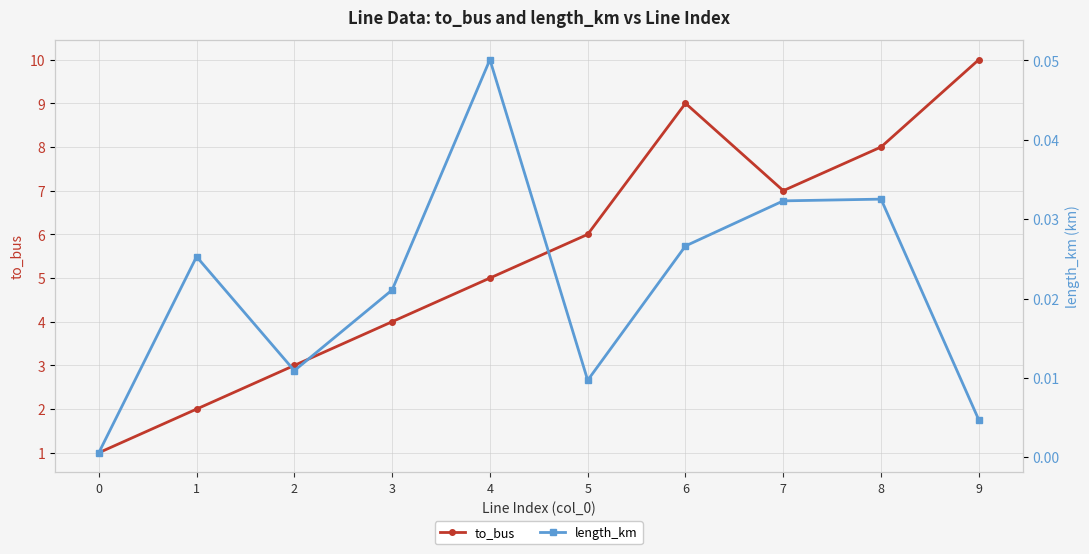

The length_km series shows 0.0 at 6. True or false?

False